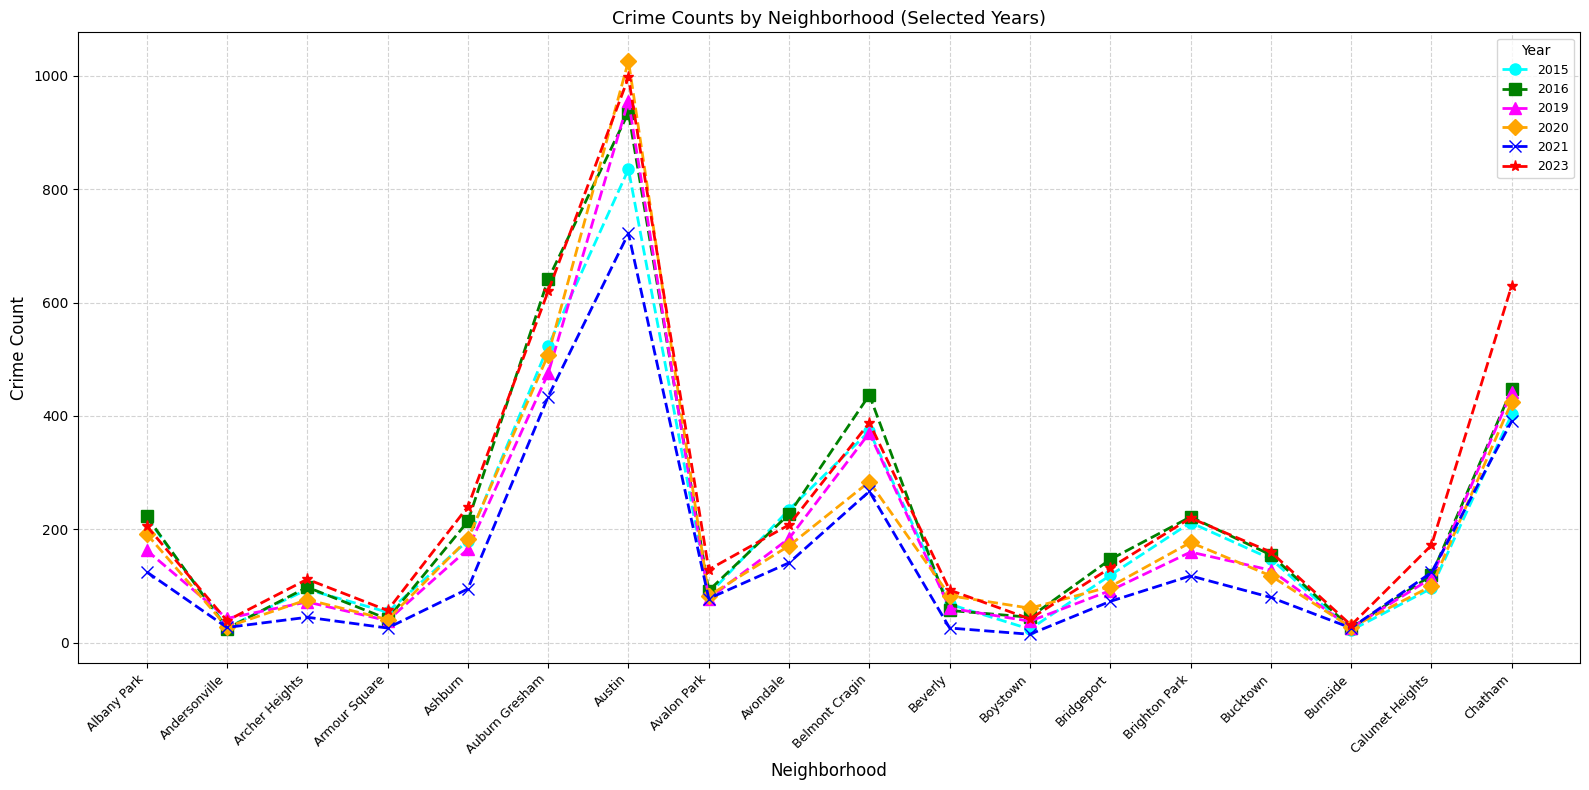

What is the label of the 4th point from the right?

Bucktown